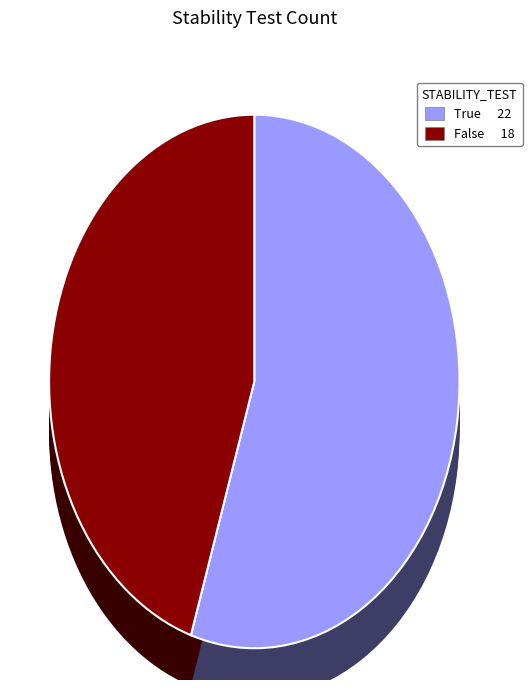

Count the number of slices in the pie.

2